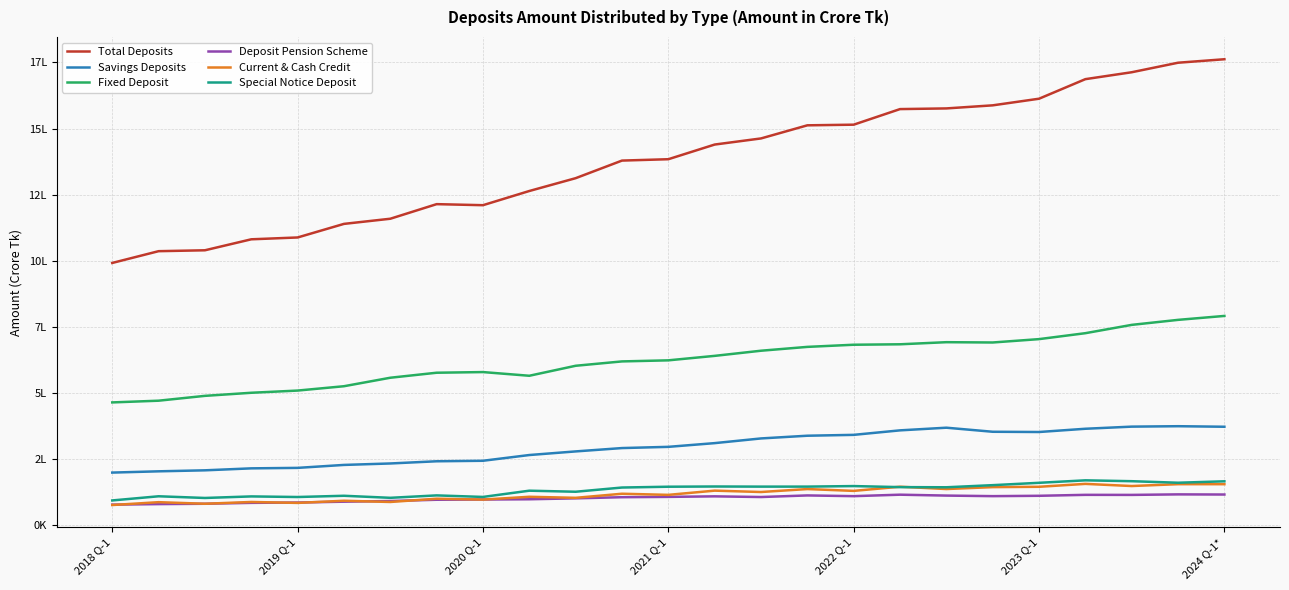

In Fixed Deposit, how many points are higher than both neighbors (excluding endpoints)?

2